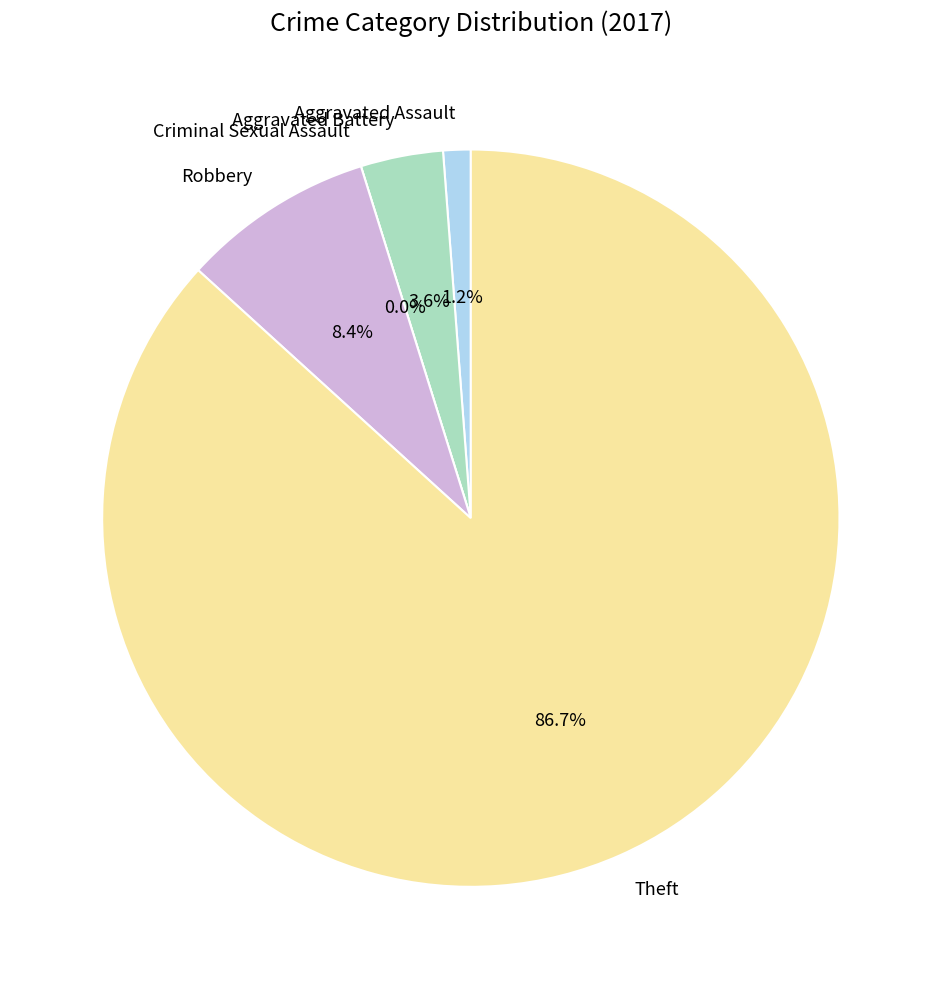

The Robbery slice represents 23% of the pie. True or false?

False